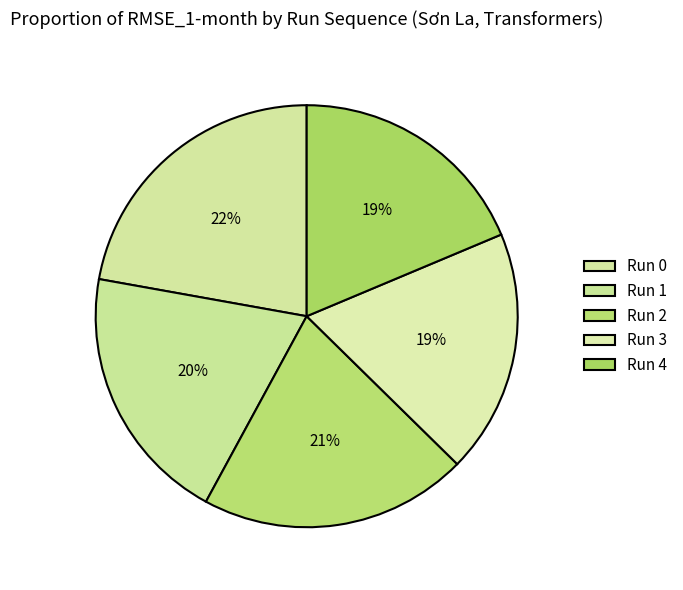

Which has a higher value, Run 3 or Run 1?

Run 1